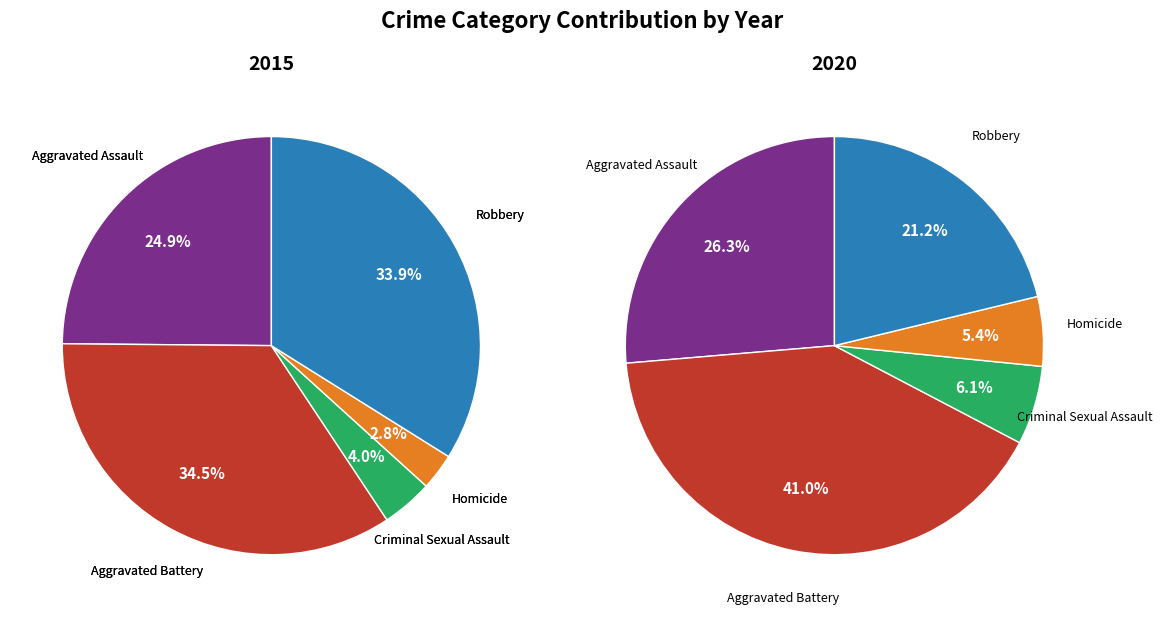

To the nearest percent, what portion does values_2015 represent?

25%